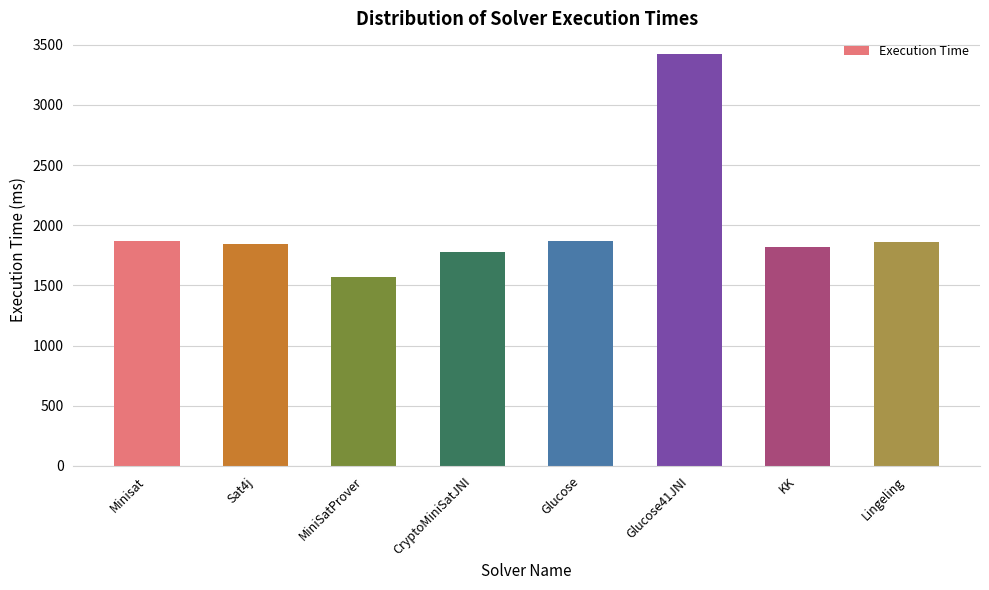

The value at CryptoMiniSatJNI is 1776. True or false?

True